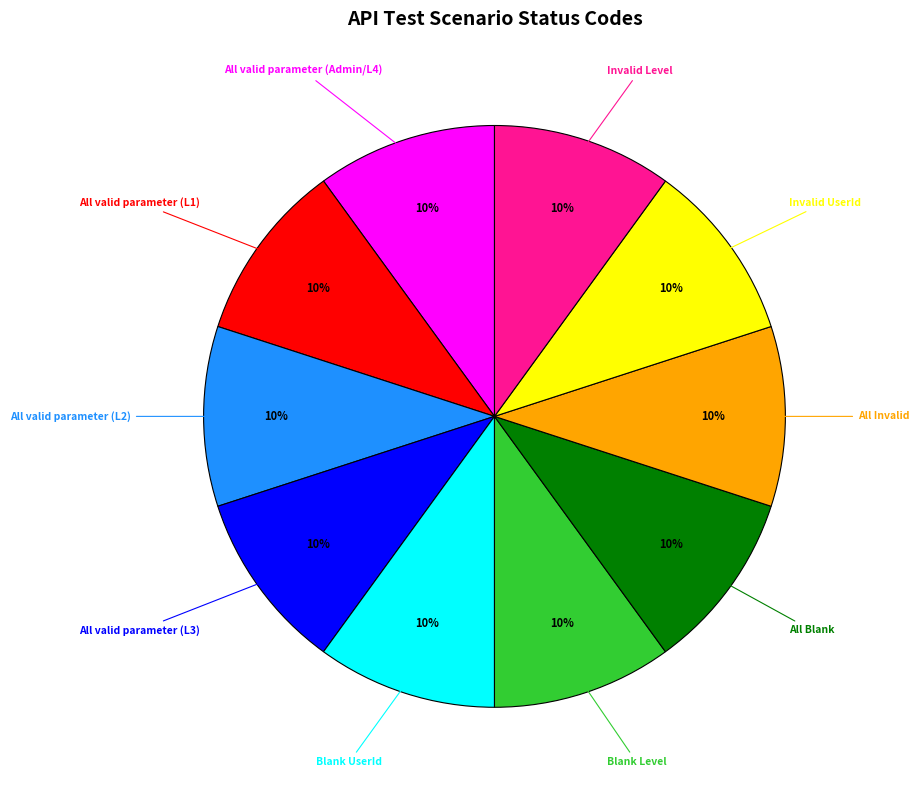

To the nearest percent, what is the difference between the largest and smallest slice percentages?

0%